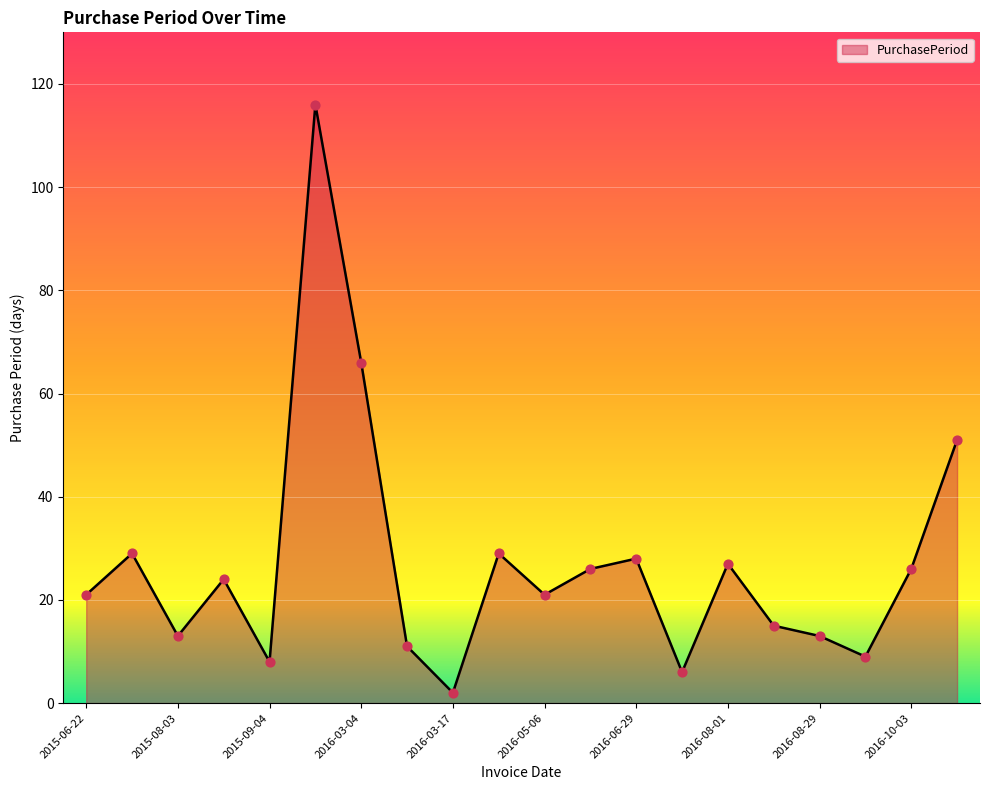

What is the greatest value displayed?

116